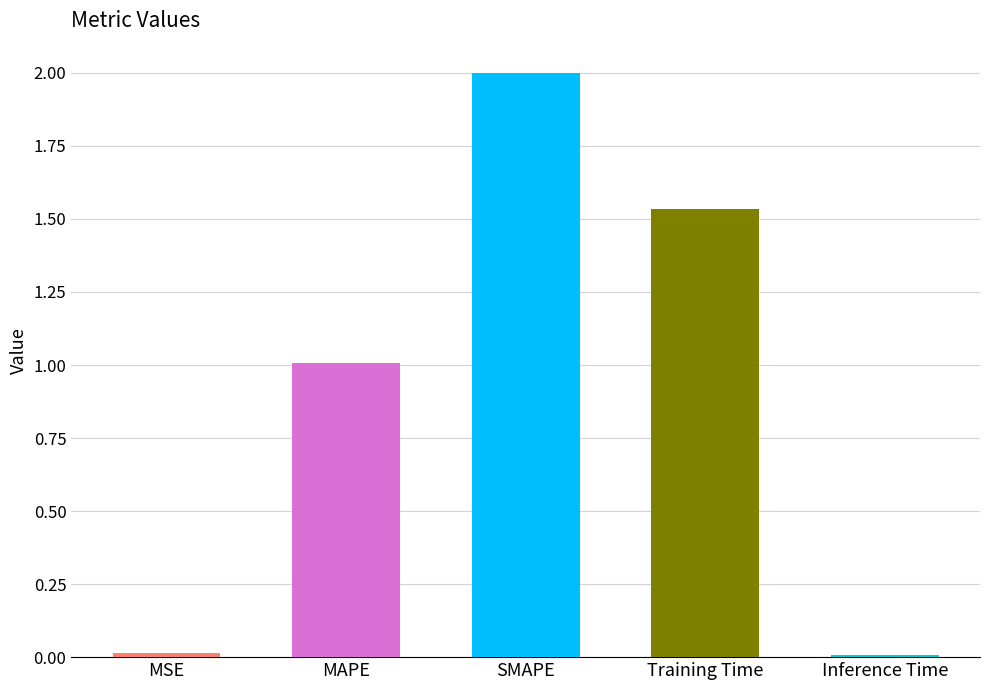

The chart shows a value of 0.0 at Inference Time. True or false?

True